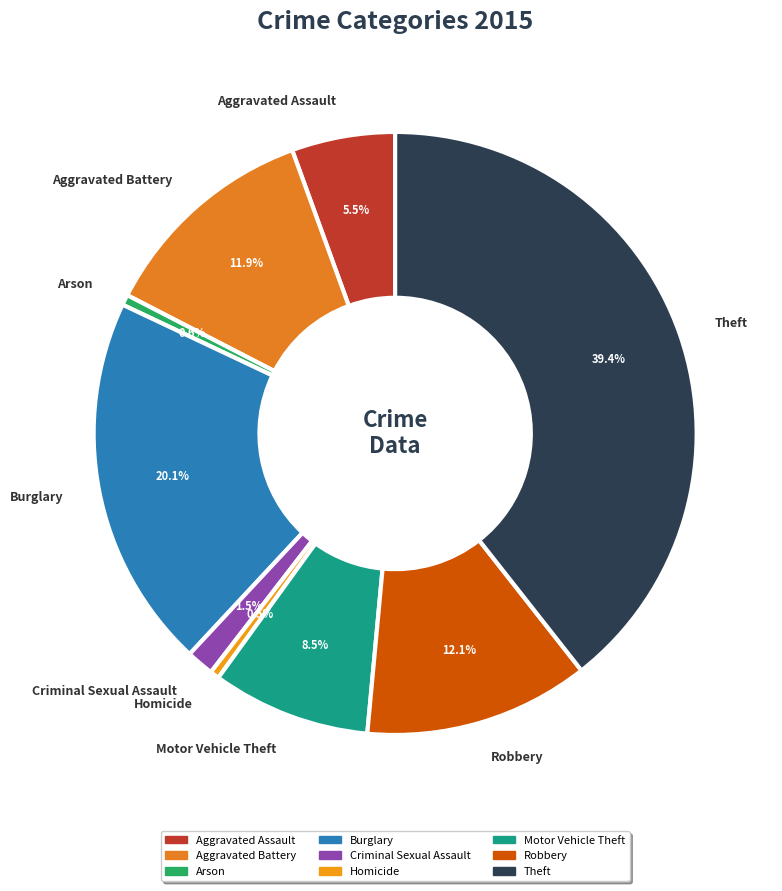

Between Criminal Sexual Assault and Aggravated Battery, which is larger?

Aggravated Battery